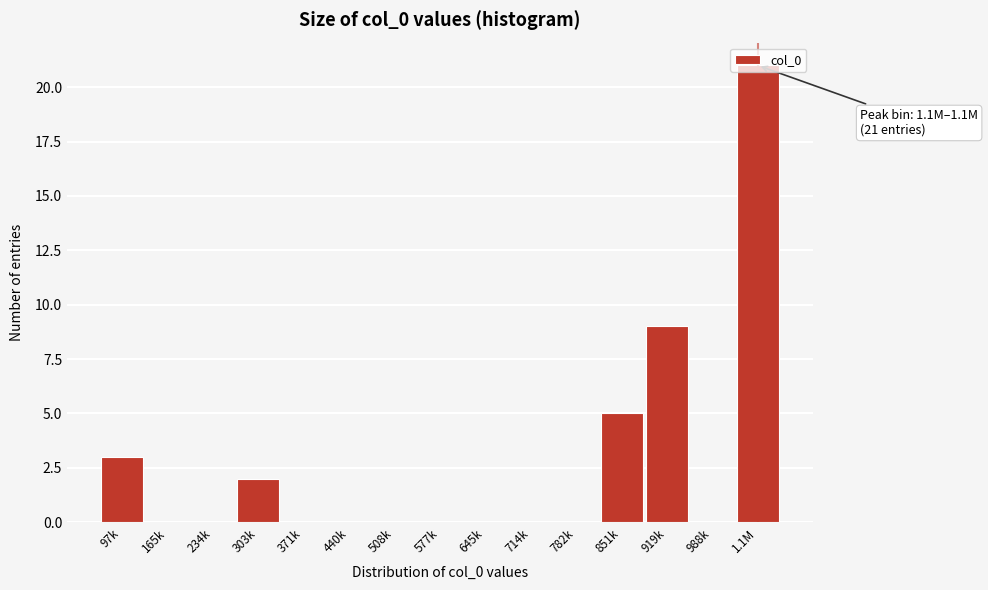

What is the sum of the values at 97k and 508k?

3